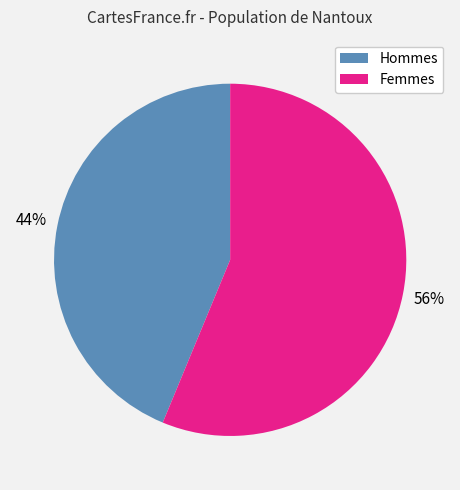

To the nearest percent, what is the average slice percentage?

50%